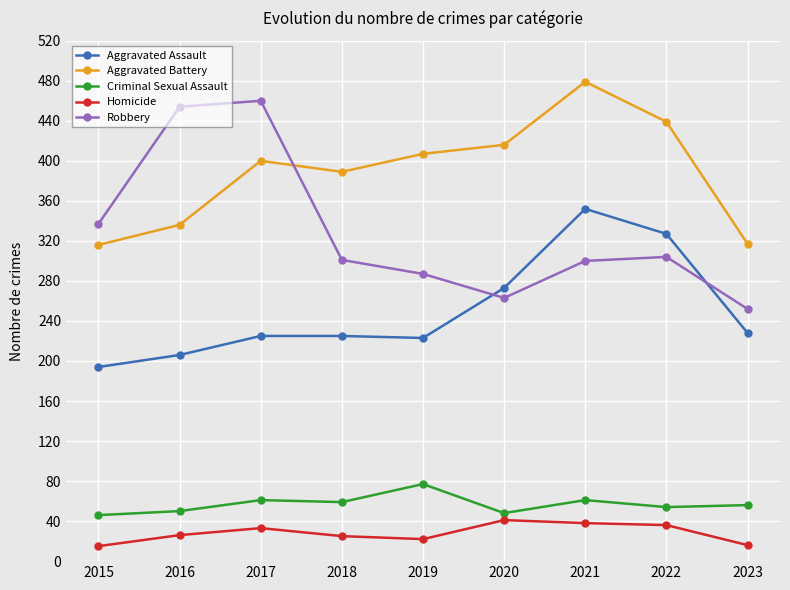

What is the spread (max minus min) of values at 2015?

322